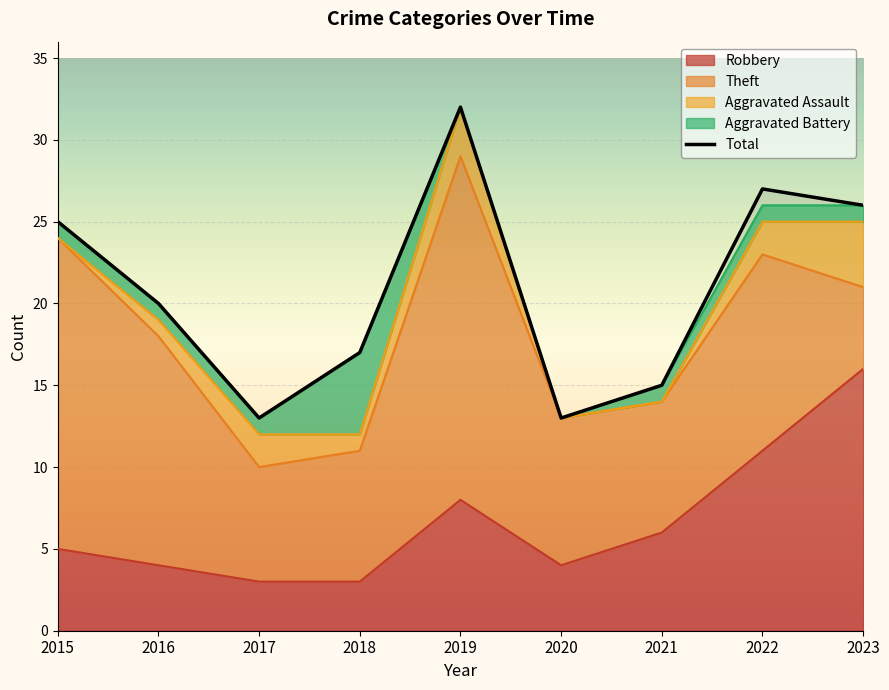

The chart shows a value of 13 at 2017. True or false?

True